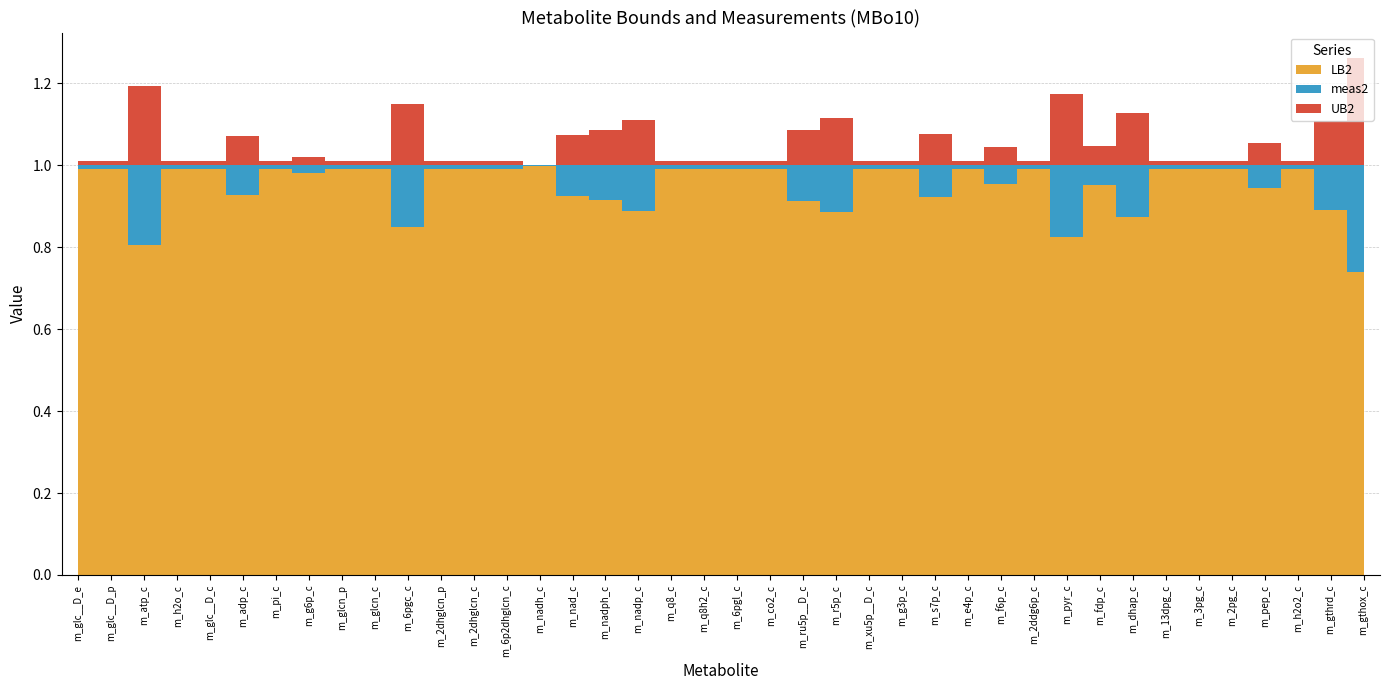

Reading left to right, list all the values displayed in this chart.

LB2: m_glc__D_e=1.0	m_glc__D_p=1.0	m_atp_c=0.8	m_h2o_c=1.0	m_glc__D_c=1.0	m_adp_c=0.9	m_pi_c=1.0	m_g6p_c=1.0	m_glcn_p=1.0	m_glcn_c=1.0	m_6pgc_c=0.9	m_2dhglcn_p=1.0	m_2dhglcn_c=1.0	m_6p2dhglcn_c=1.0	m_nadh_c=1.0	m_nad_c=0.9	m_nadph_c=0.9	m_nadp_c=0.9	m_q8_c=1.0	m_q8h2_c=1.0	m_6pgl_c=1.0	m_co2_c=1.0	m_ru5p__D_c=0.9	m_r5p_c=0.9	m_xu5p__D_c=1.0	m_g3p_c=1.0	m_s7p_c=0.9	m_e4p_c=1.0	m_f6p_c=1.0	m_2ddg6p_c=1.0	m_pyr_c=0.8	m_fdp_c=1.0	m_dhap_c=0.9	m_13dpg_c=1.0	m_3pg_c=1.0	m_2pg_c=1.0	m_pep_c=0.9	m_h2o2_c=1.0	m_gthrd_c=0.9	m_gthox_c=0.7
meas2: m_glc__D_e=1.0	m_glc__D_p=1.0	m_atp_c=1.0	m_h2o_c=1.0	m_glc__D_c=1.0	m_adp_c=1.0	m_pi_c=1.0	m_g6p_c=1.0	m_glcn_p=1.0	m_glcn_c=1.0	m_6pgc_c=1.0	m_2dhglcn_p=1.0	m_2dhglcn_c=1.0	m_6p2dhglcn_c=1.0	m_nadh_c=1.0	m_nad_c=1.0	m_nadph_c=1.0	m_nadp_c=1.0	m_q8_c=1.0	m_q8h2_c=1.0	m_6pgl_c=1.0	m_co2_c=1.0	m_ru5p__D_c=1.0	m_r5p_c=1.0	m_xu5p__D_c=1.0	m_g3p_c=1.0	m_s7p_c=1.0	m_e4p_c=1.0	m_f6p_c=1.0	m_2ddg6p_c=1.0	m_pyr_c=1.0	m_fdp_c=1.0	m_dhap_c=1.0	m_13dpg_c=1.0	m_3pg_c=1.0	m_2pg_c=1.0	m_pep_c=1.0	m_h2o2_c=1.0	m_gthrd_c=1.0	m_gthox_c=1.0
UB2: m_glc__D_e=1.0	m_glc__D_p=1.0	m_atp_c=1.2	m_h2o_c=1.0	m_glc__D_c=1.0	m_adp_c=1.1	m_pi_c=1.0	m_g6p_c=1.0	m_glcn_p=1.0	m_glcn_c=1.0	m_6pgc_c=1.1	m_2dhglcn_p=1.0	m_2dhglcn_c=1.0	m_6p2dhglcn_c=1.0	m_nadh_c=1.0	m_nad_c=1.1	m_nadph_c=1.1	m_nadp_c=1.1	m_q8_c=1.0	m_q8h2_c=1.0	m_6pgl_c=1.0	m_co2_c=1.0	m_ru5p__D_c=1.1	m_r5p_c=1.1	m_xu5p__D_c=1.0	m_g3p_c=1.0	m_s7p_c=1.1	m_e4p_c=1.0	m_f6p_c=1.0	m_2ddg6p_c=1.0	m_pyr_c=1.2	m_fdp_c=1.0	m_dhap_c=1.1	m_13dpg_c=1.0	m_3pg_c=1.0	m_2pg_c=1.0	m_pep_c=1.1	m_h2o2_c=1.0	m_gthrd_c=1.1	m_gthox_c=1.3